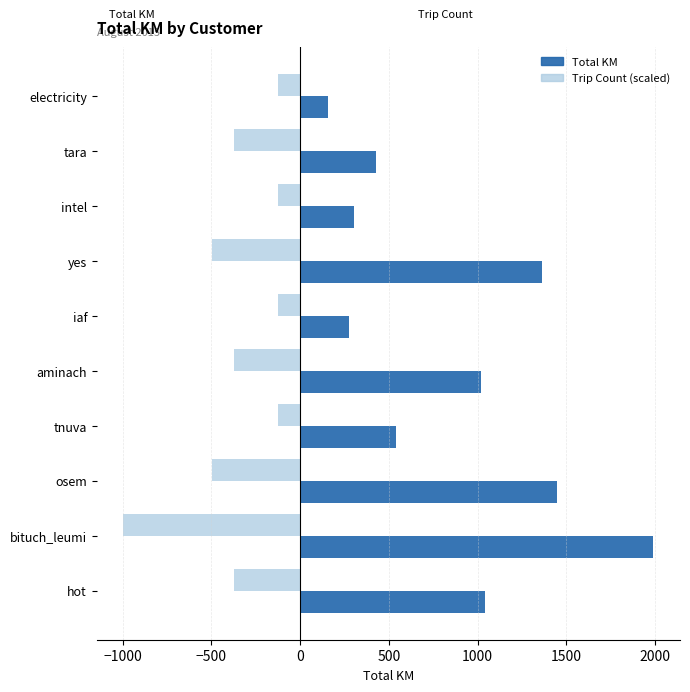

What is the difference between the second highest and minimum values in the Total KM series?

1290.1